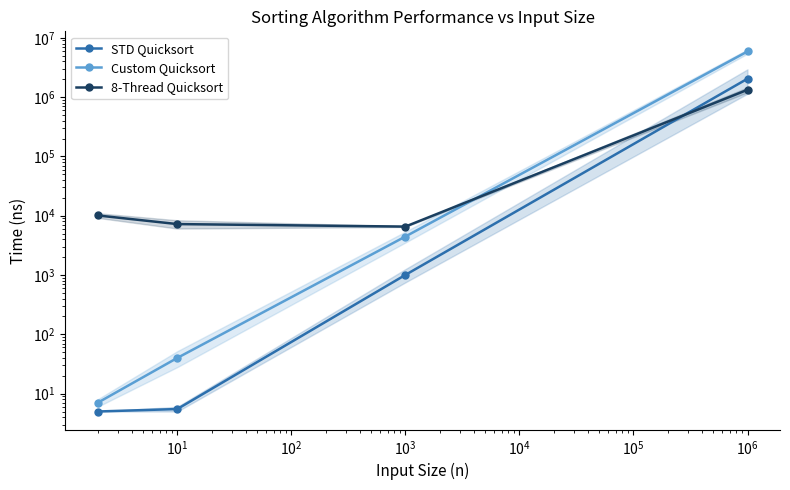

Which has a higher value, $\mathdefault{10^{1}}$ or $\mathdefault{10^{2}}$?

$\mathdefault{10^{2}}$